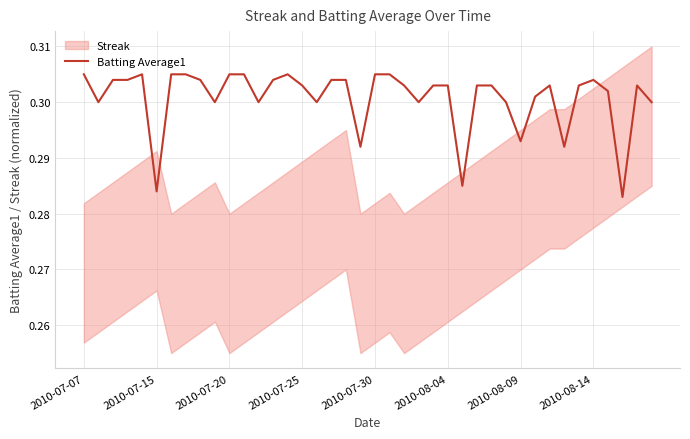

Is it true that Batting Average1 equals 0.2 at 2010-07-15?

False